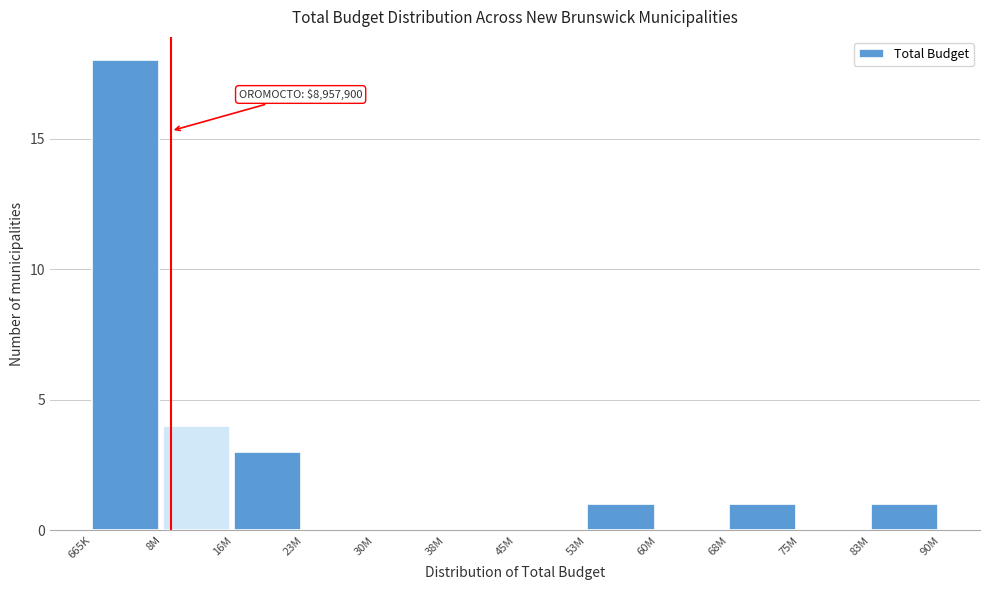

Reading left to right, what are all the values shown in this chart?

665K=18	8M=4	16M=3	23M=0	30M=0	38M=0	45M=0	53M=1	60M=0	68M=1	75M=0	83M=1